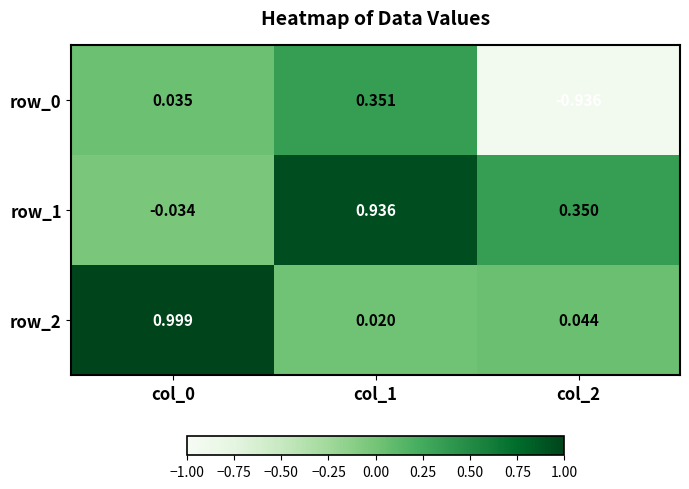

Reading right to left, what are all the values shown in this chart?

row_0: col_2=-0.9	col_1=0.4	col_0=0.0
row_1: col_2=0.4	col_1=0.9	col_0=-0.0
row_2: col_2=0.0	col_1=0.0	col_0=1.0